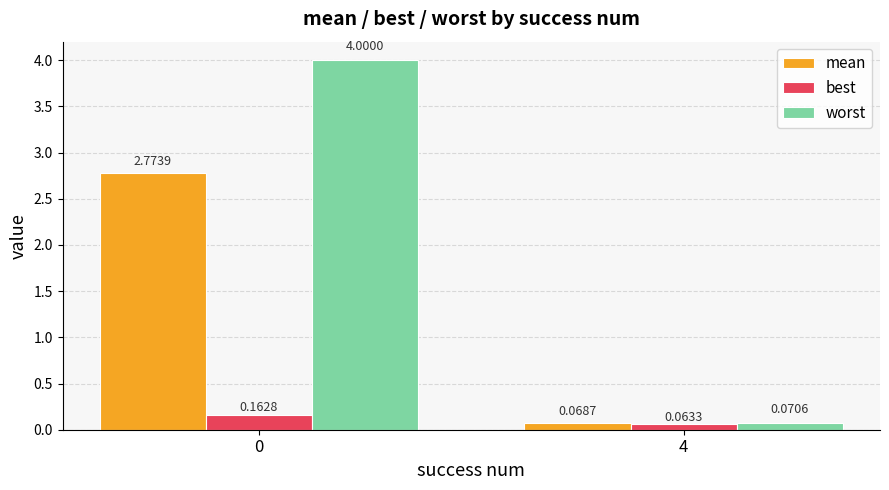

What is the average value of the worst series?

2.0